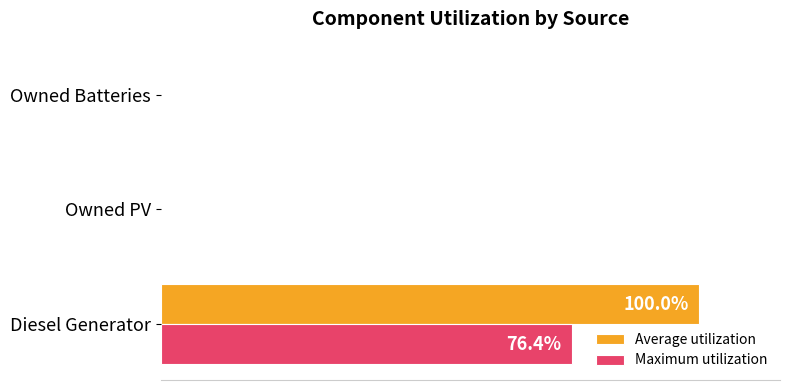

What are all the series names shown in the legend?

Average utilization, Maximum utilization